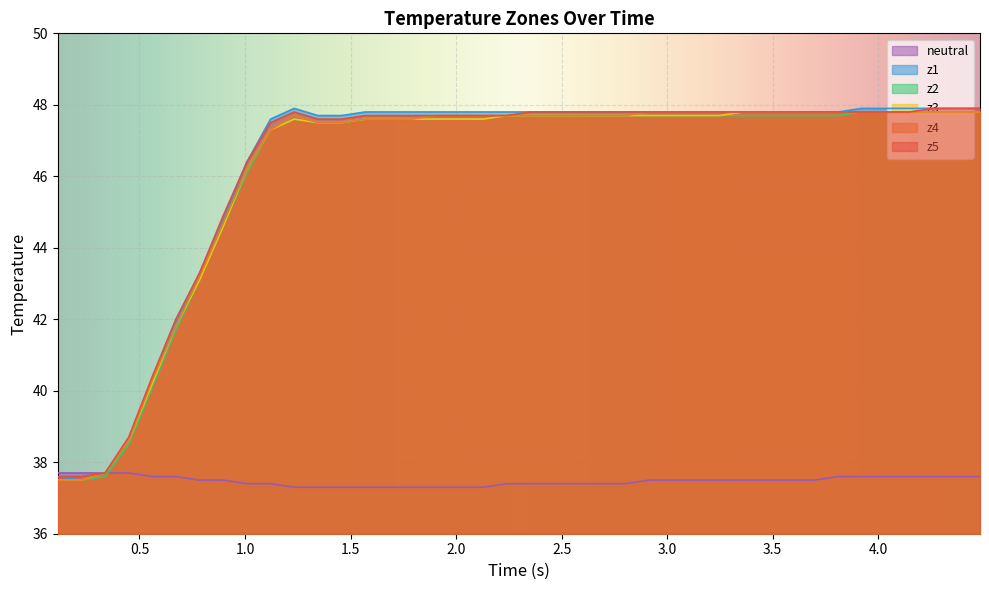

True or false: z2 and z4 cross at least once.

False